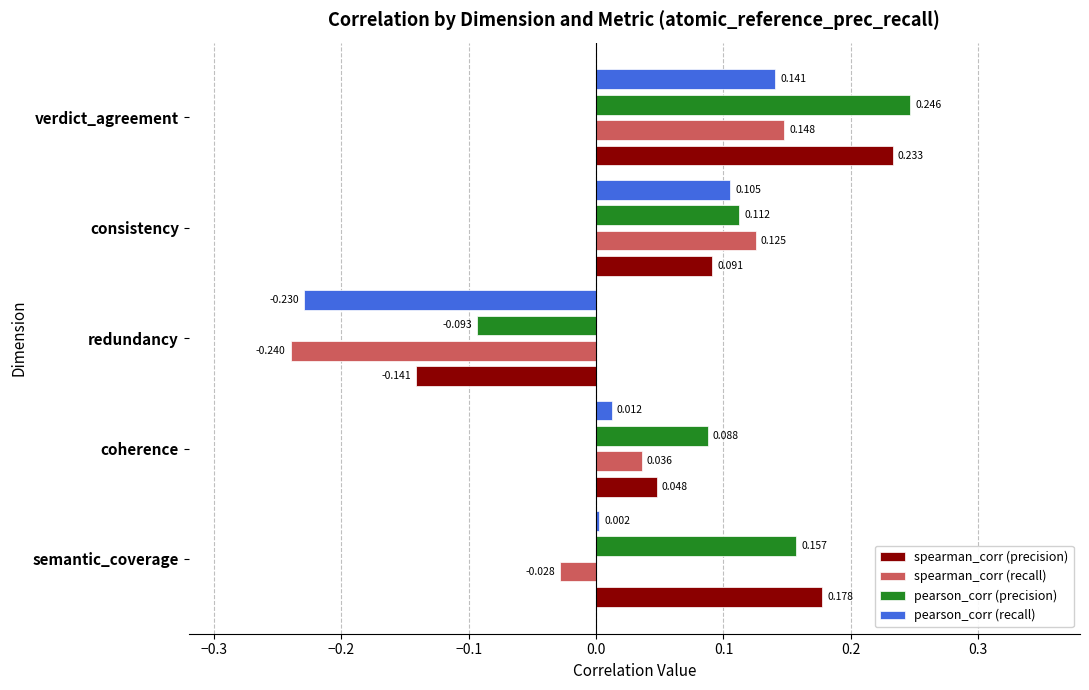

Which series has the largest total across all categories?

pearson_corr (precision)